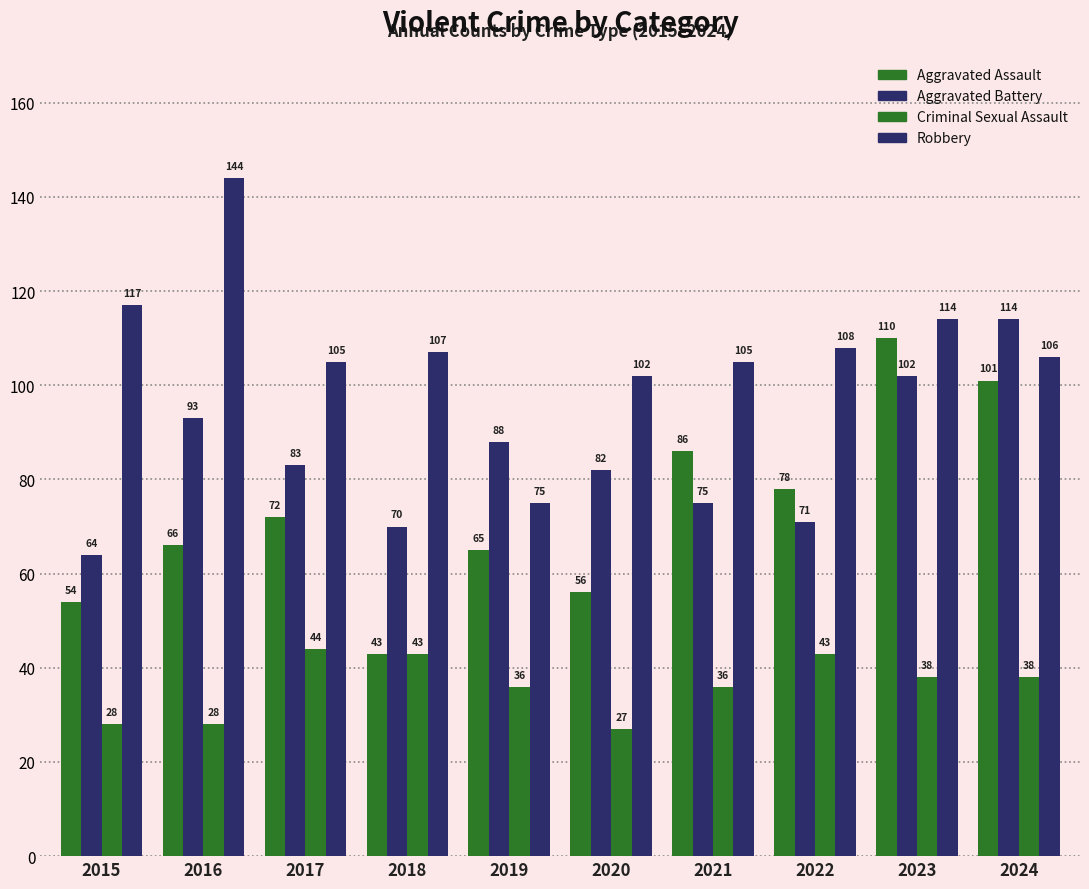

How many categories are shown in the chart?

10